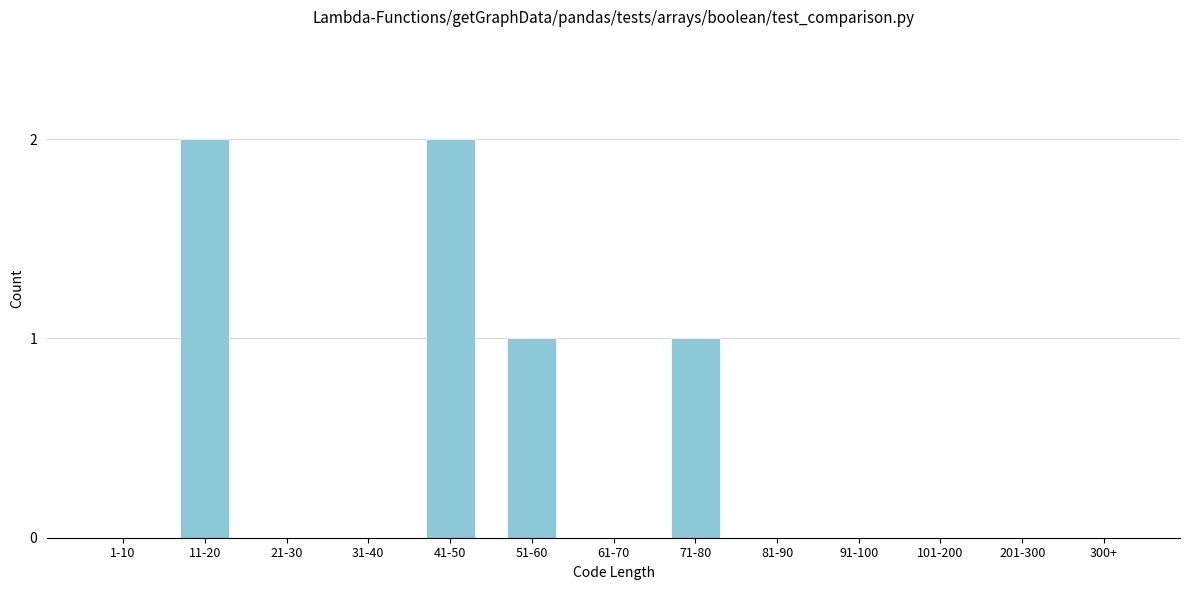

Reading right to left, transcribe all the data shown in this chart.

300+=0	201-300=0	101-200=0	91-100=0	81-90=0	71-80=1	61-70=0	51-60=1	41-50=2	31-40=0	21-30=0	11-20=2	1-10=0